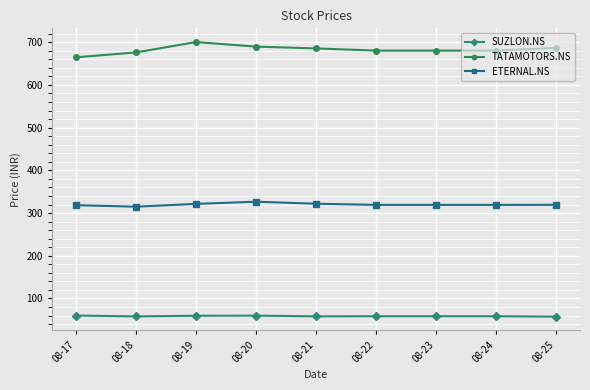

What is the value of the SUZLON.NS point at the 9th from the left?

57.4